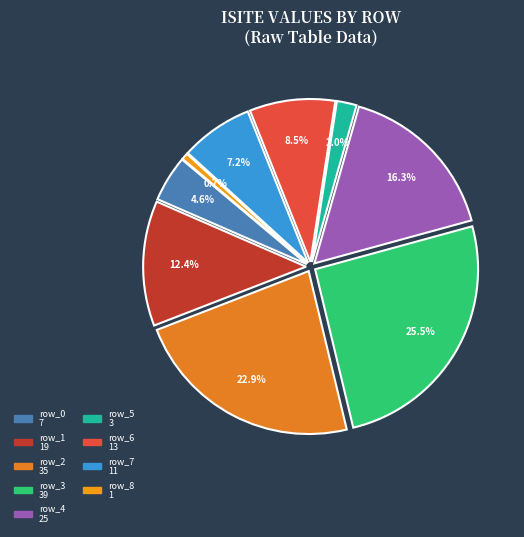

To the nearest percent, what percentage of the pie is row_2?

23%